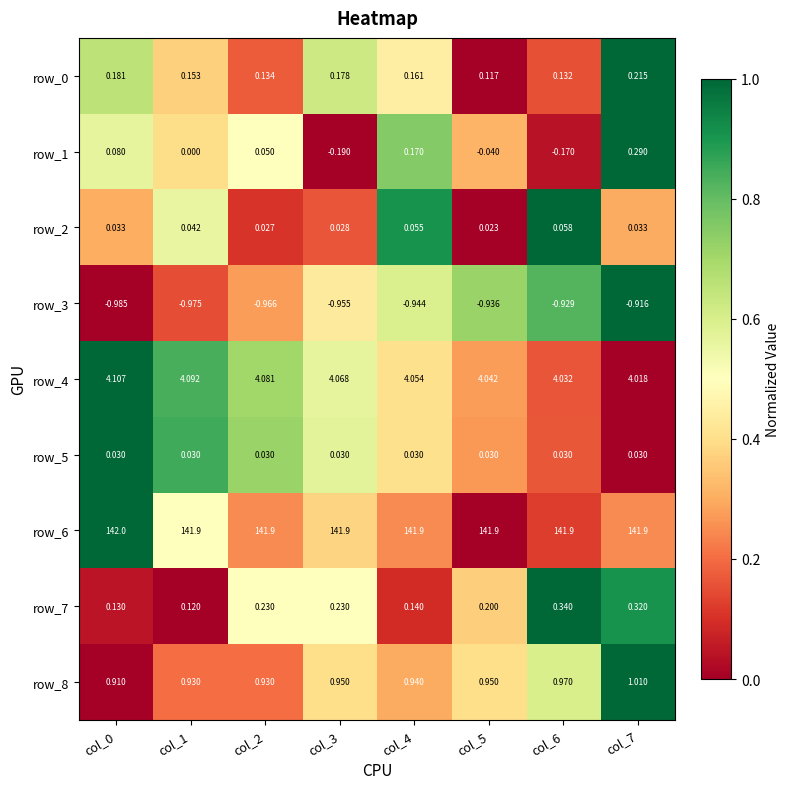

Is the value of row_8 at col_4 greater than the value of row_5 at col_6?

Yes